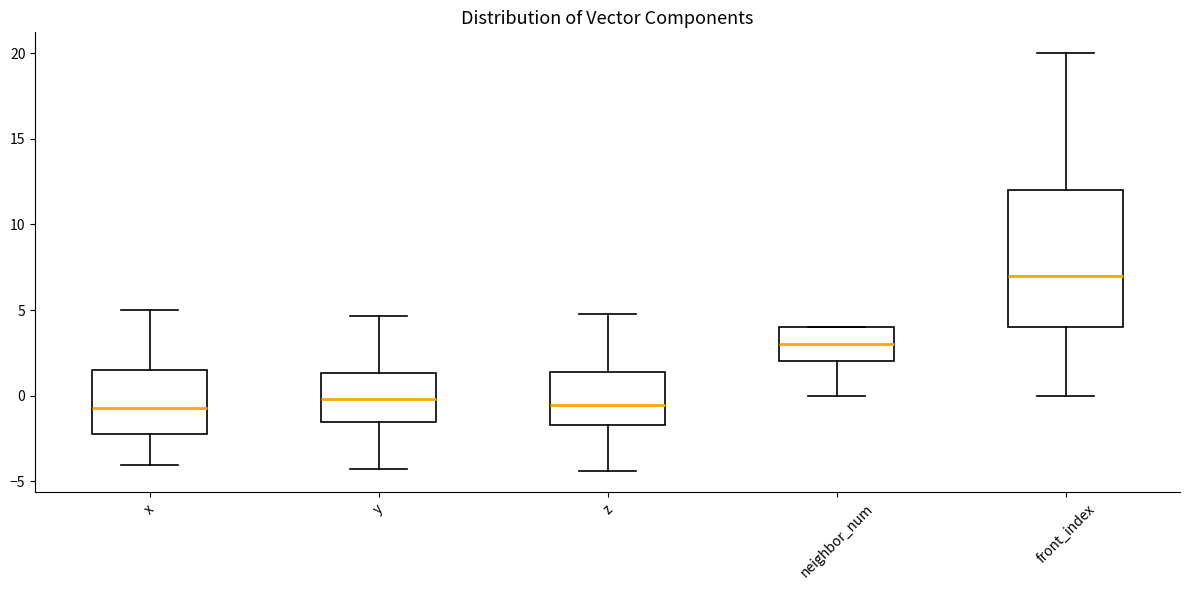

Reading left to right, read every box against the y-axis: the position of its median line, the range the box covers, and the ends of its whiskers. The values are not printed on the chart, so give them approximately, as read against the axis.

x: median -1.0, box -2.0 to 1.5, whiskers -4.0 to 5.0
y: median 0.0, box -1.5 to 1.5, whiskers -4.5 to 4.5
z: median -0.5, box -1.5 to 1.5, whiskers -4.5 to 4.5
neighbor_num: median 3.0, box 2.0 to 4.0, whiskers 0.0 to 4.0
front_index: median 7.0, box 4.0 to 12.0, whiskers 0.0 to 20.0